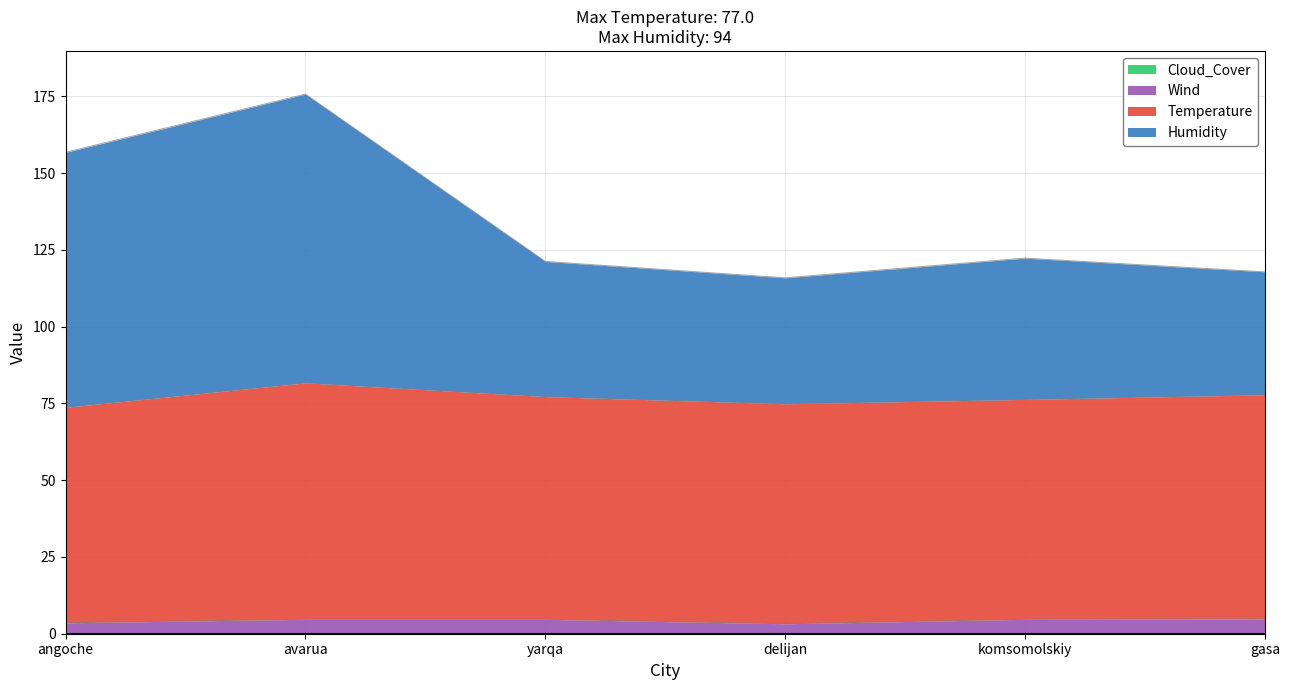

The value of Wind at angoche is 3.6. True or false?

True